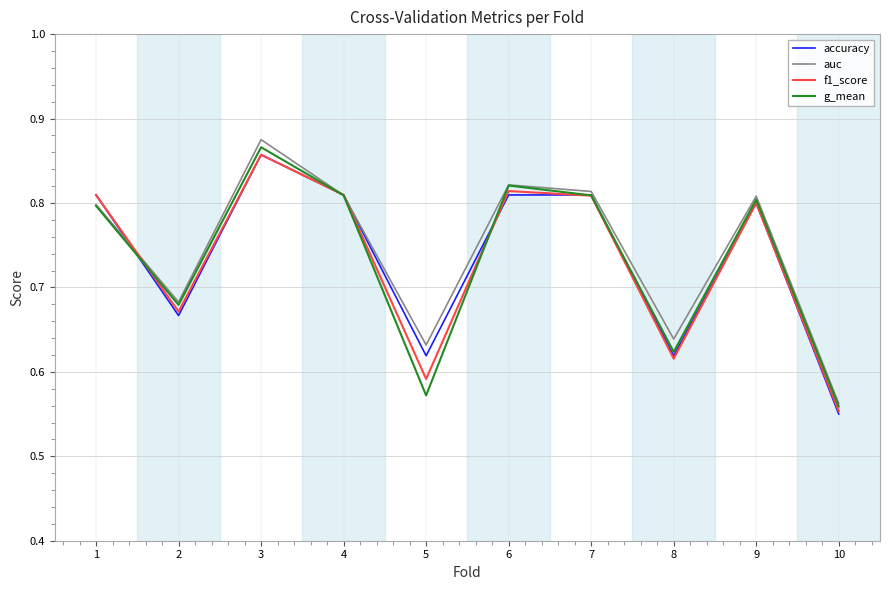

At which label is accuracy closest to 0?

10